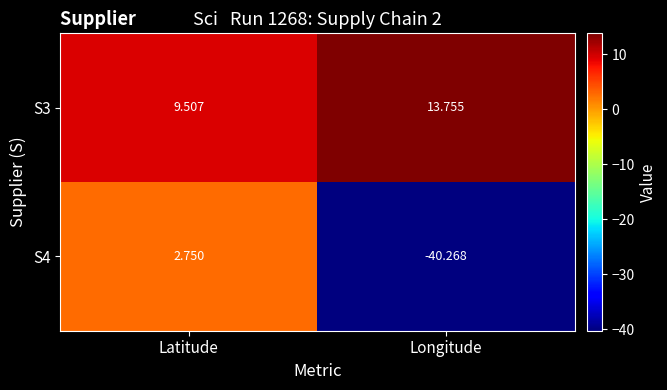

Which series has the largest range (max minus min)?

S4